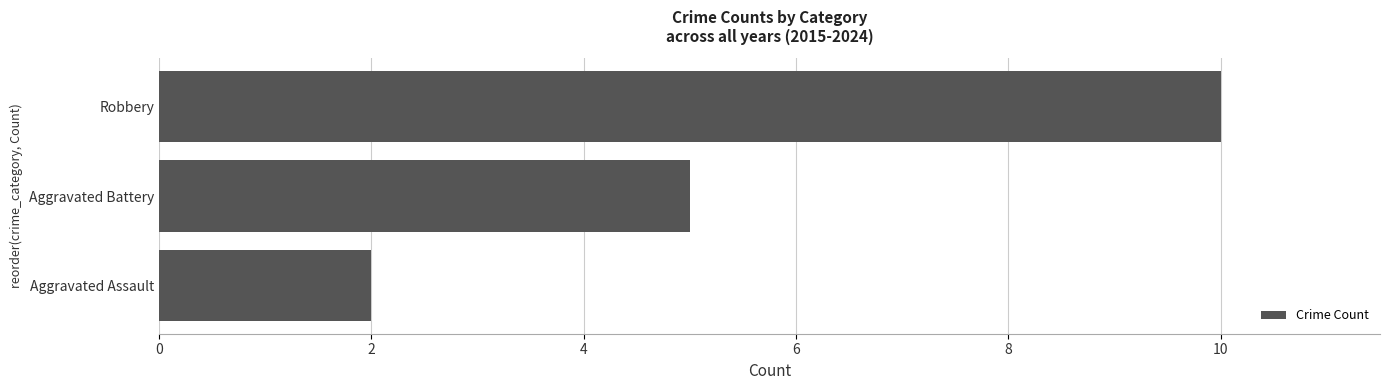

Approximately how many times larger is the value at Robbery compared to Aggravated Assault?

5.0